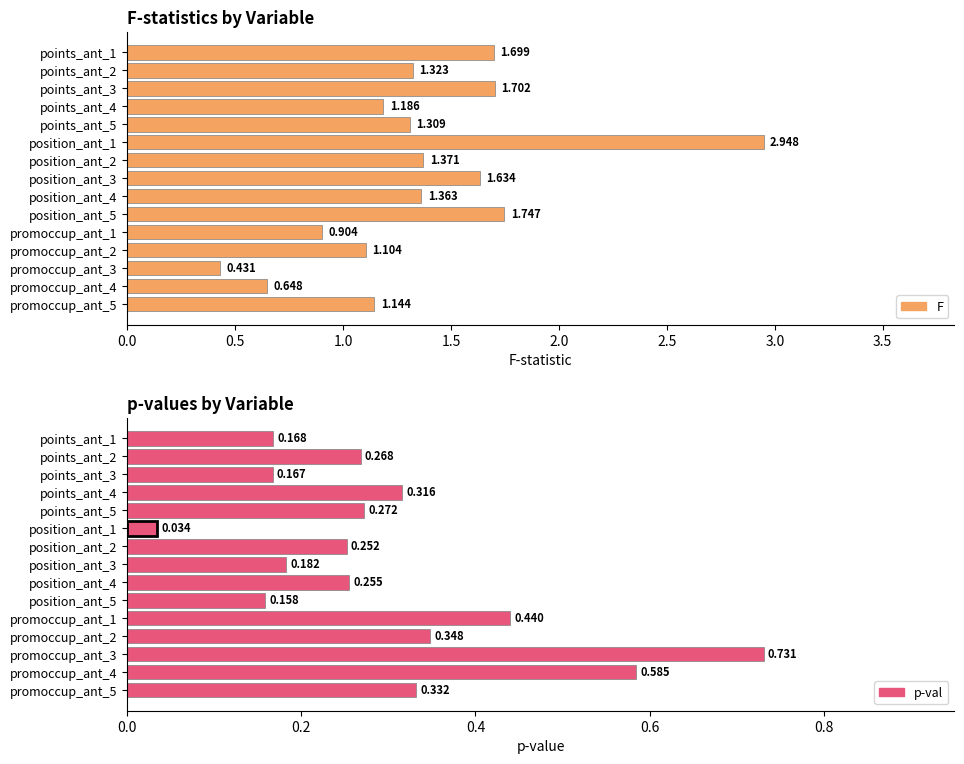

What position from the left is promoccup_ant_5?

15